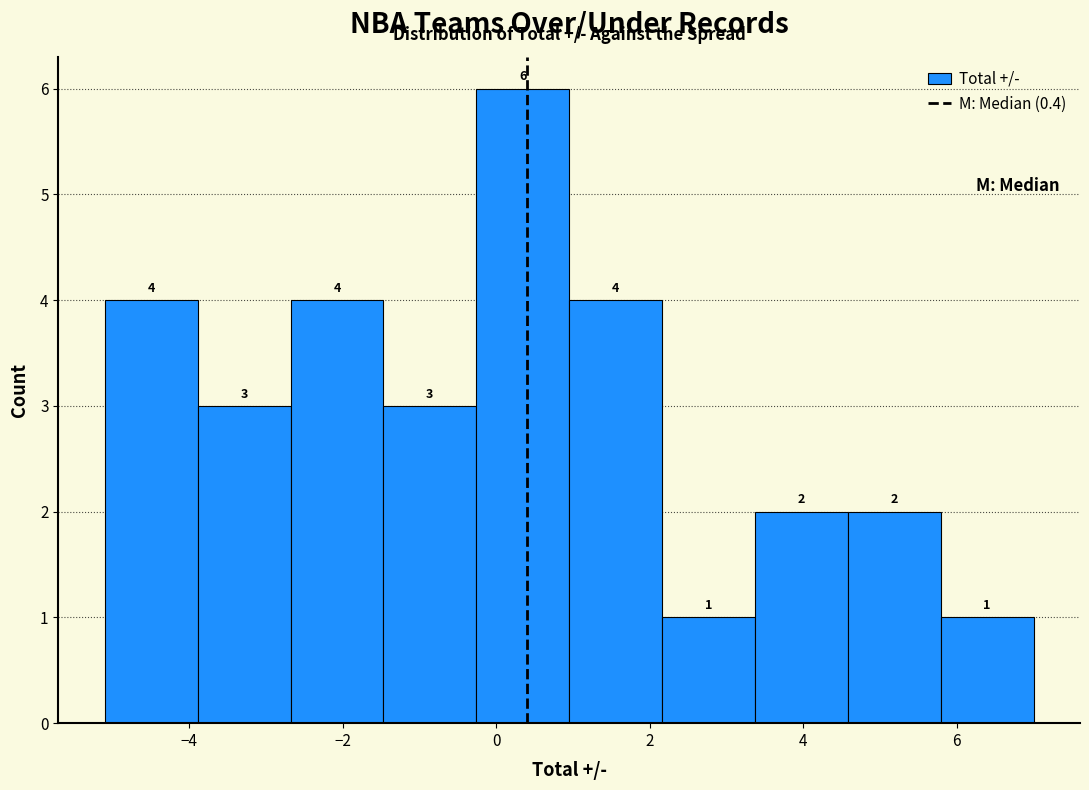

Over which range of the x-axis is the bar tallest?

-0.2 to 1.0